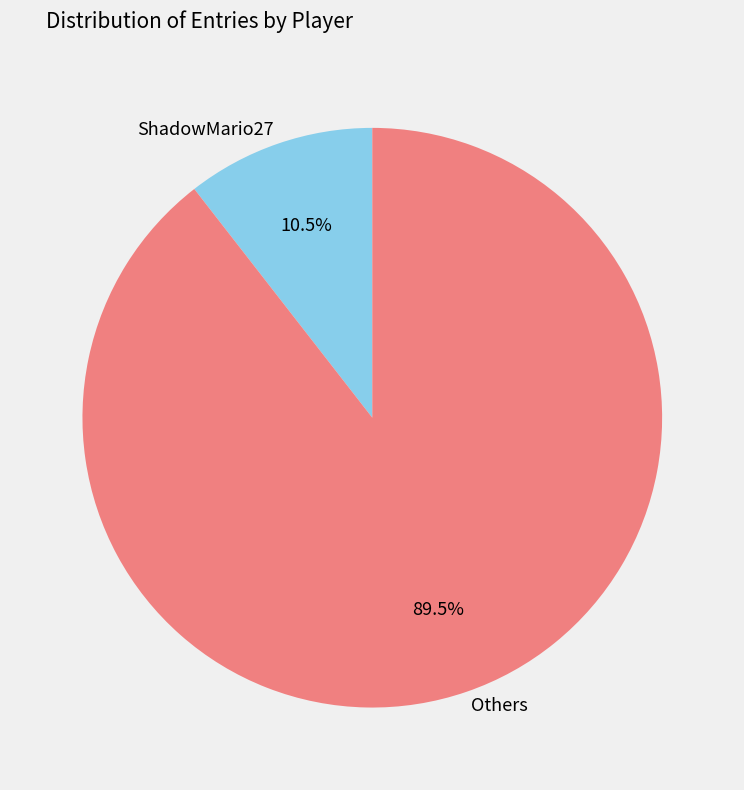

Combined, what portion of the pie is Others and ShadowMario27?

100.0%